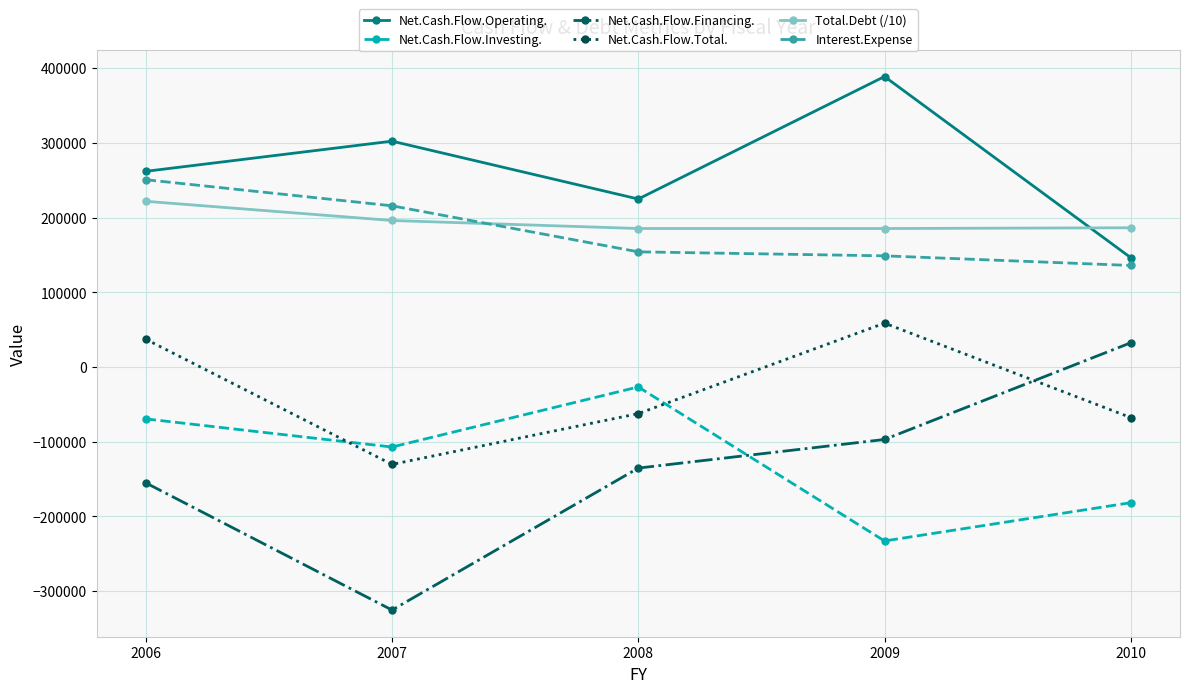

What is the value of the Net.Cash.Flow.Financing. point at the 4th from the left?

-97155.0